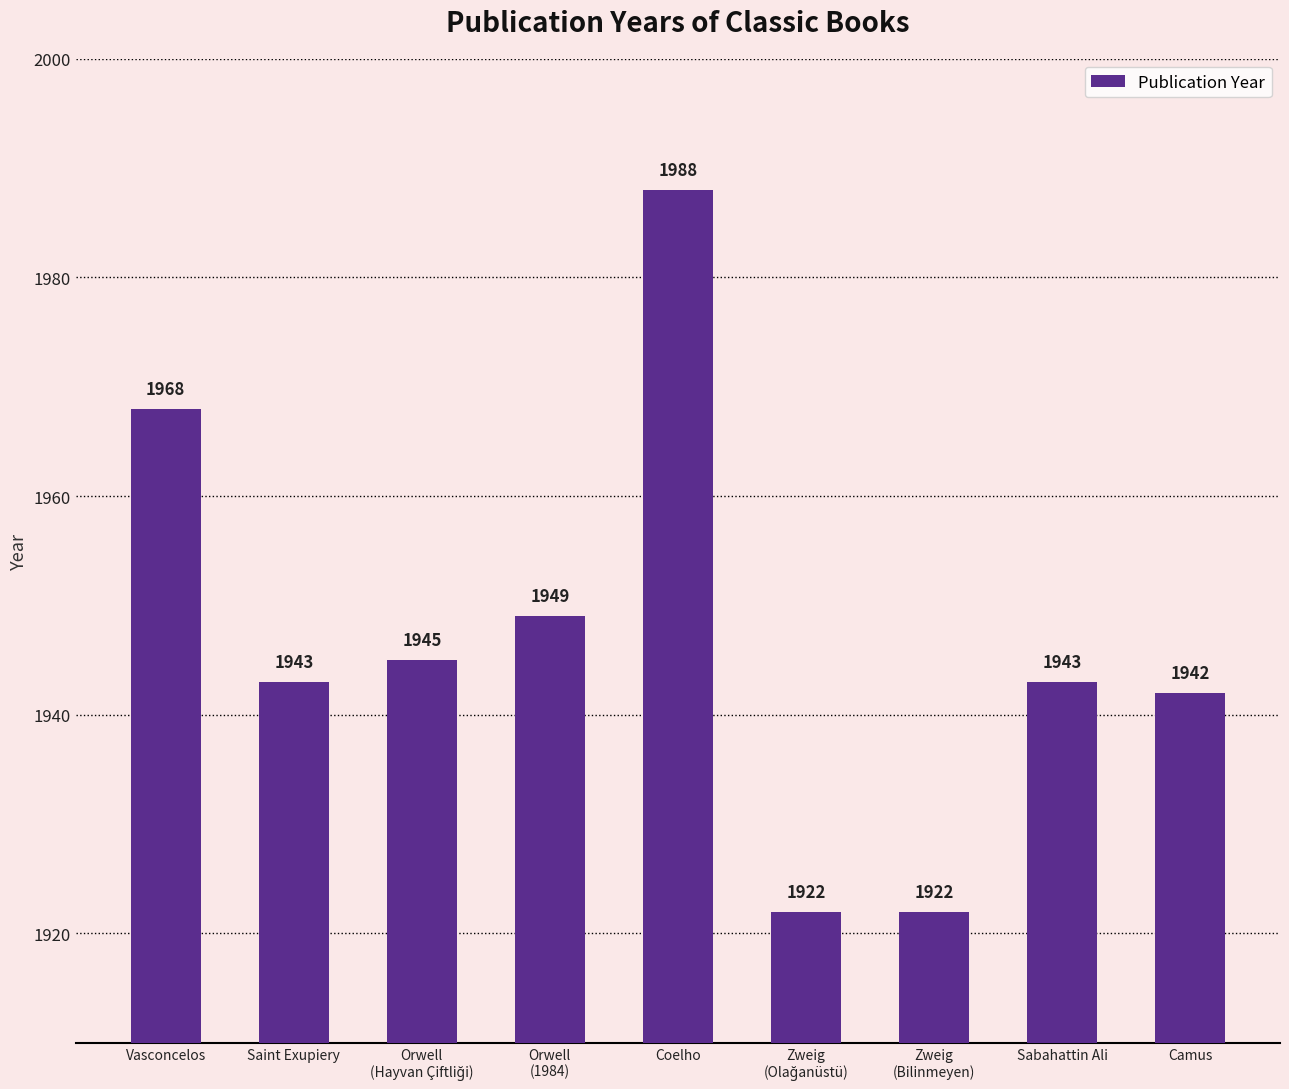

What is the ratio of the value at Camus to the value at Coelho?

1.0